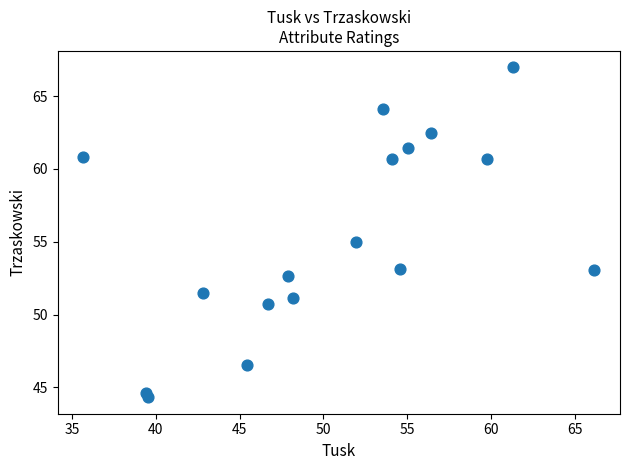

What is the range of Y values (max minus min)?

22.6